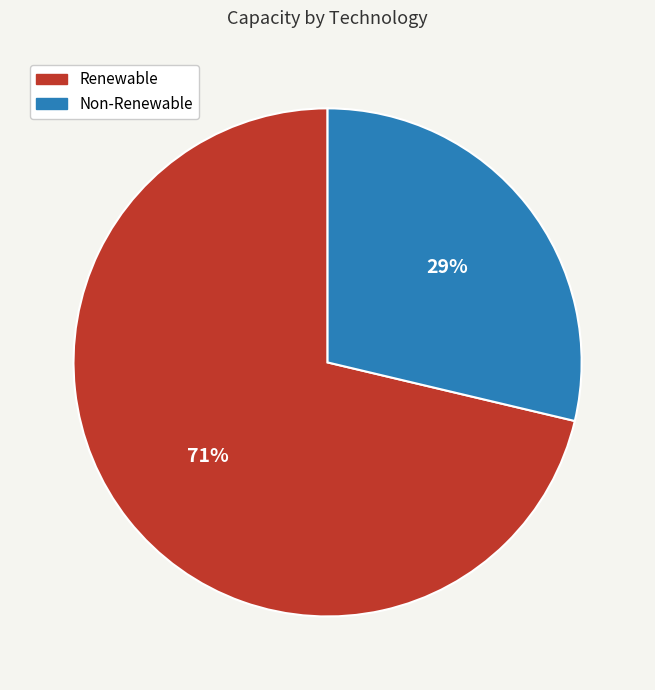

How many segments does this pie chart have?

2